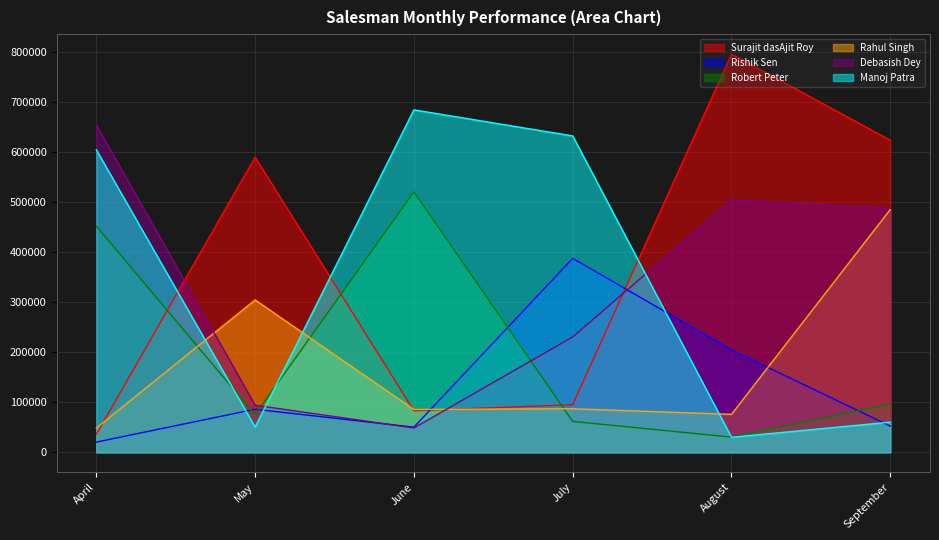

What is the difference between the second highest and second lowest values in the Manoj Patra series?

581722